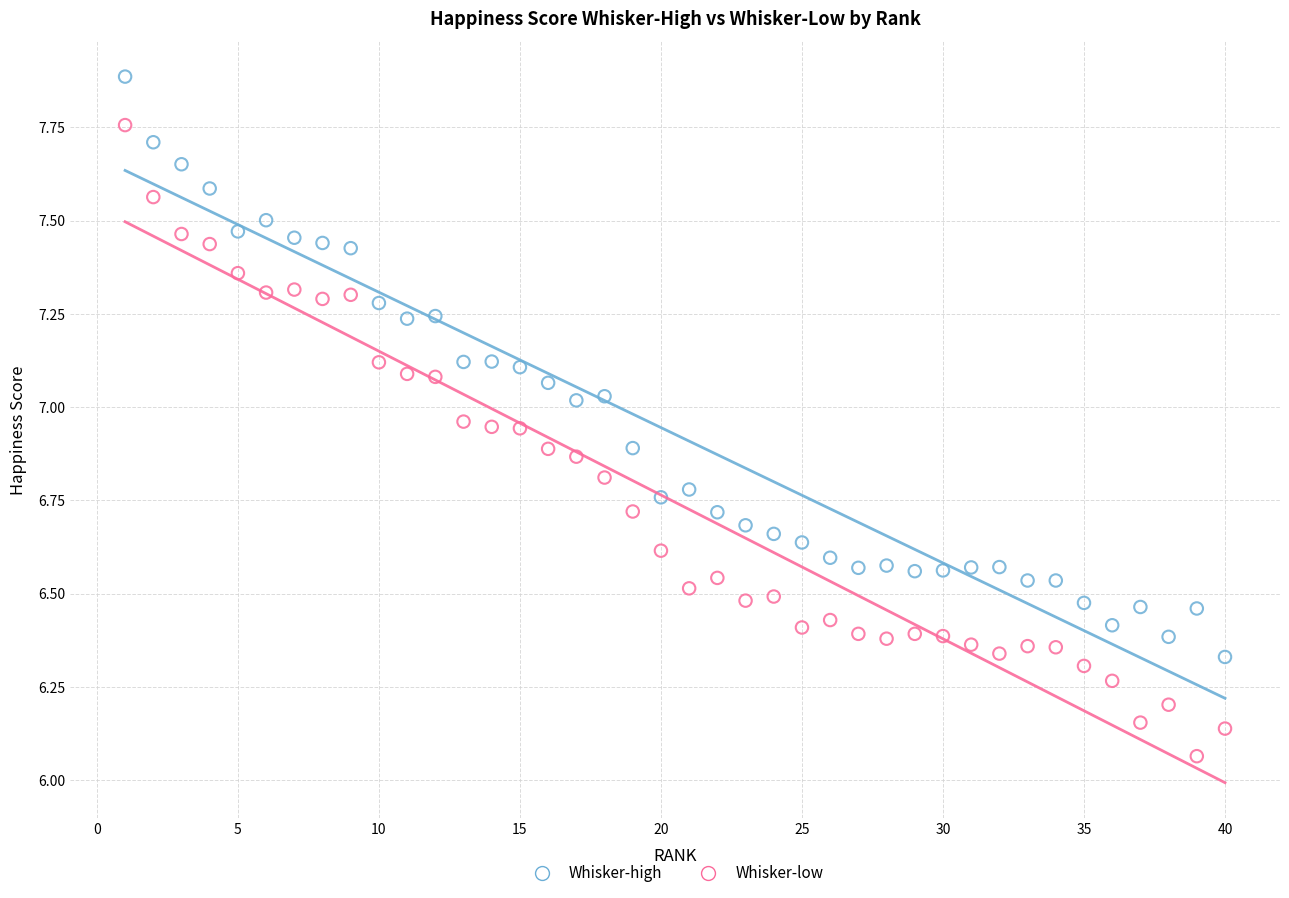

What are all the series names shown in the legend?

Whisker-high, Whisker-low